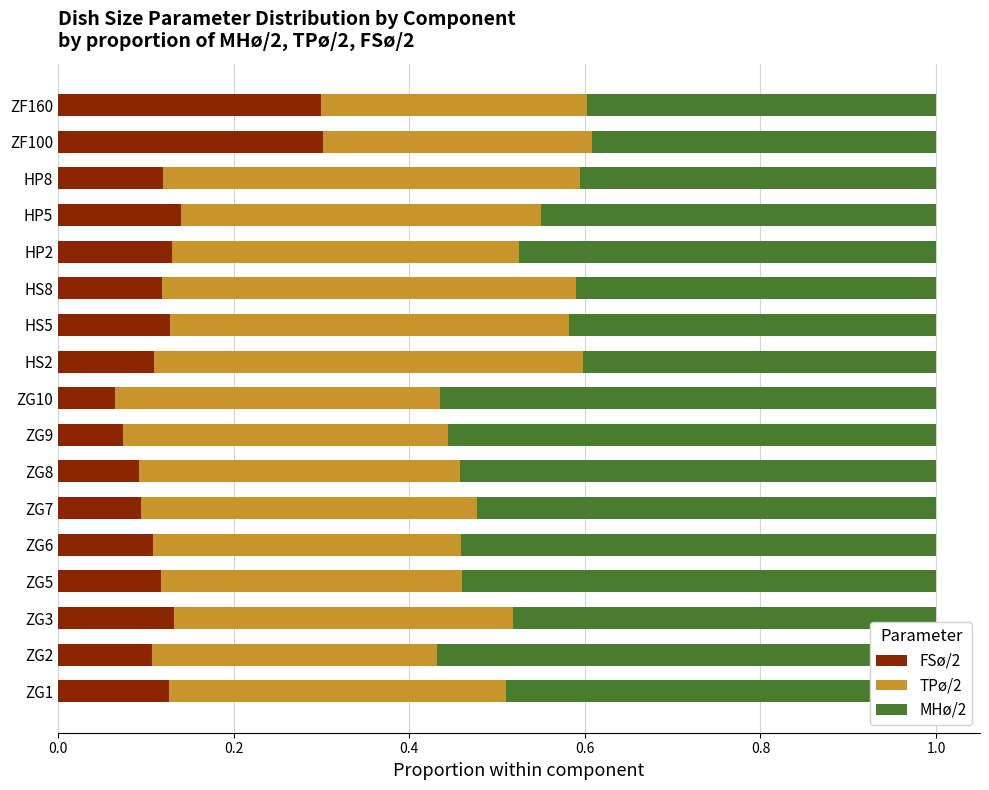

Which series has the largest total across all categories?

MHø/2